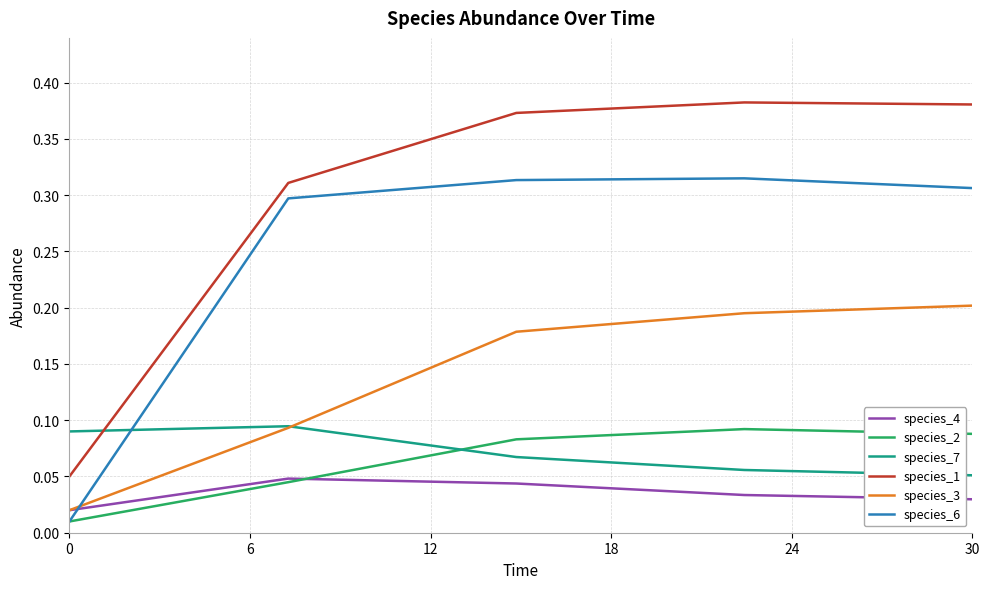

Which series has the largest range (max minus min)?

species_1